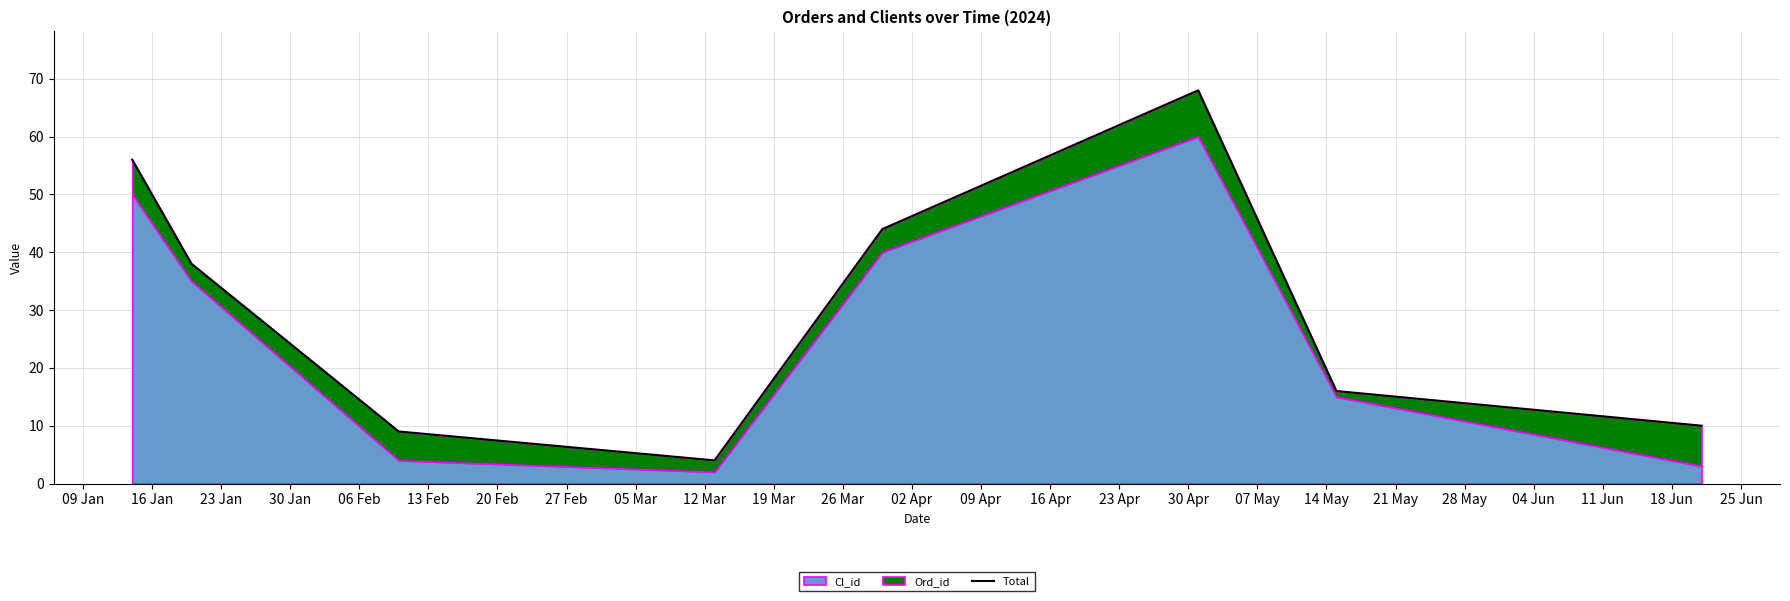

What is the greatest value displayed?

68